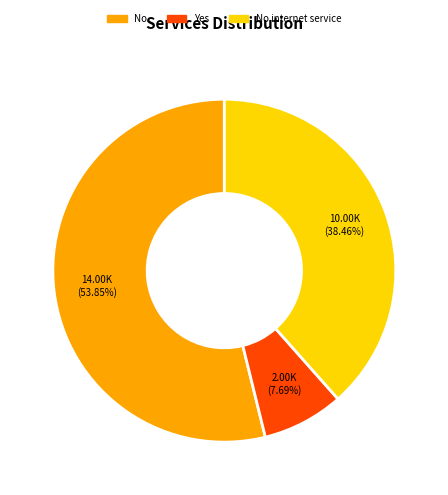

Rank the categories by value from lowest to highest.

Yes, No internet service, No